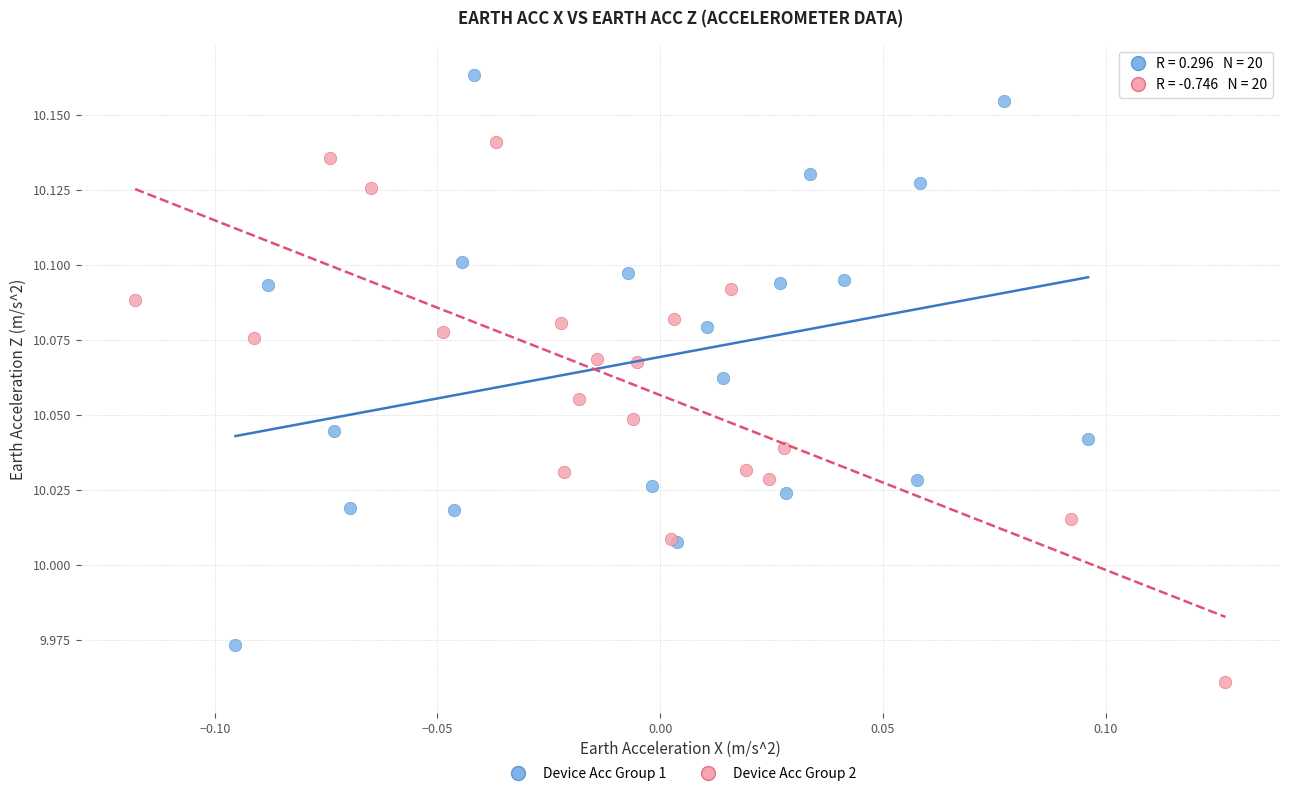

Which series has the largest Y range (max minus min)?

Device Acc Group 1